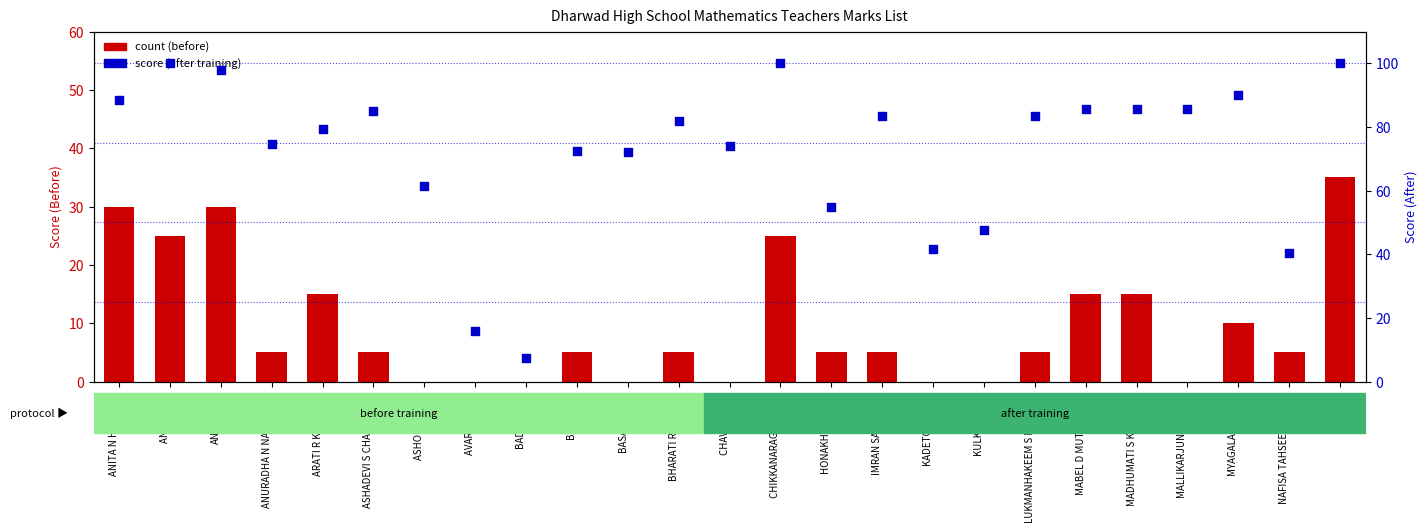

Which series has the widest spread of Y values?

after training score